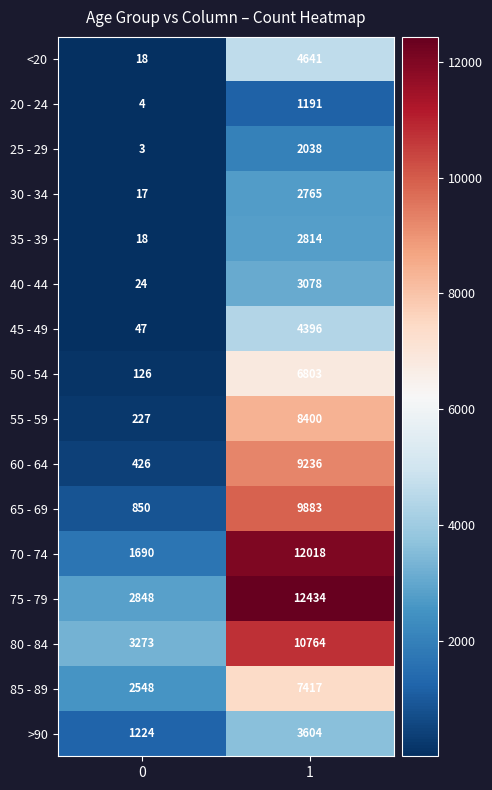

How many categories are shown in the chart?

2